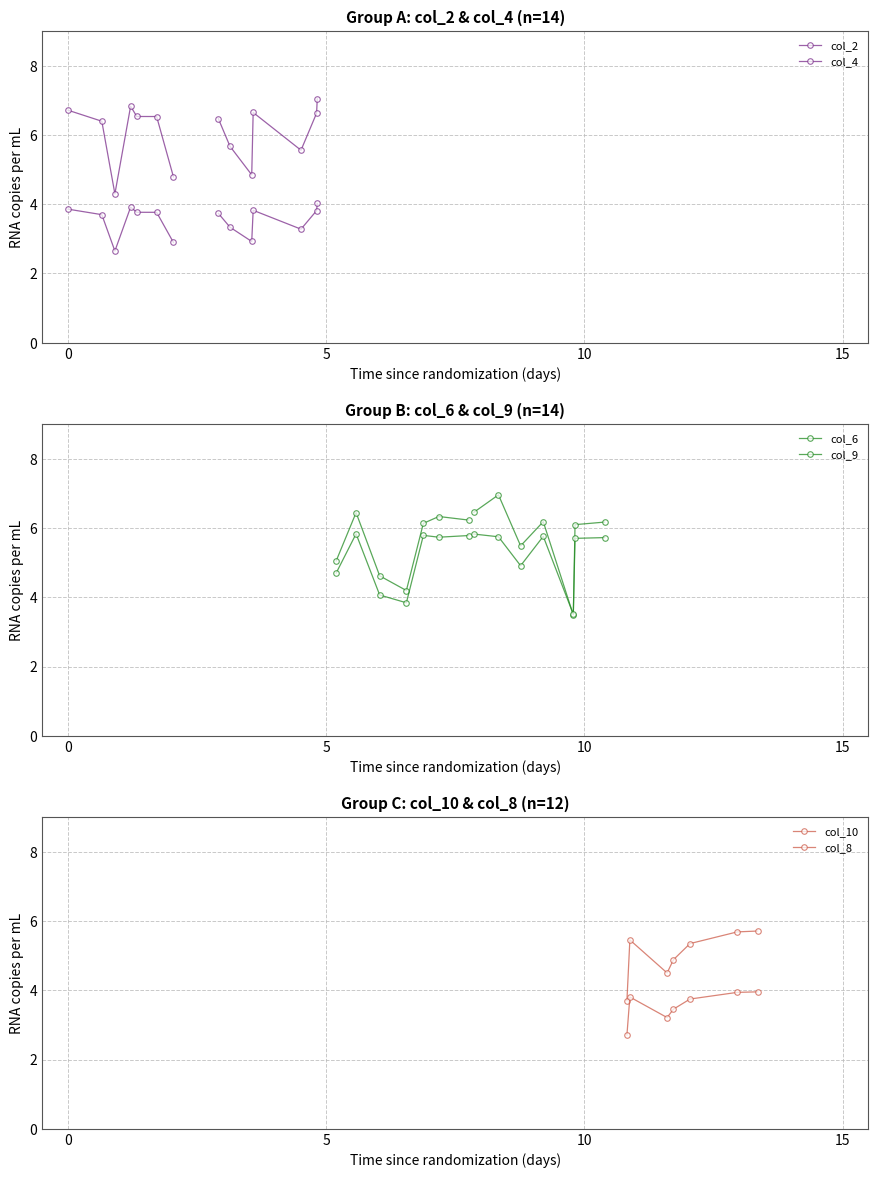

What is the difference between the maximum and minimum values in the col_6 series?

2.2